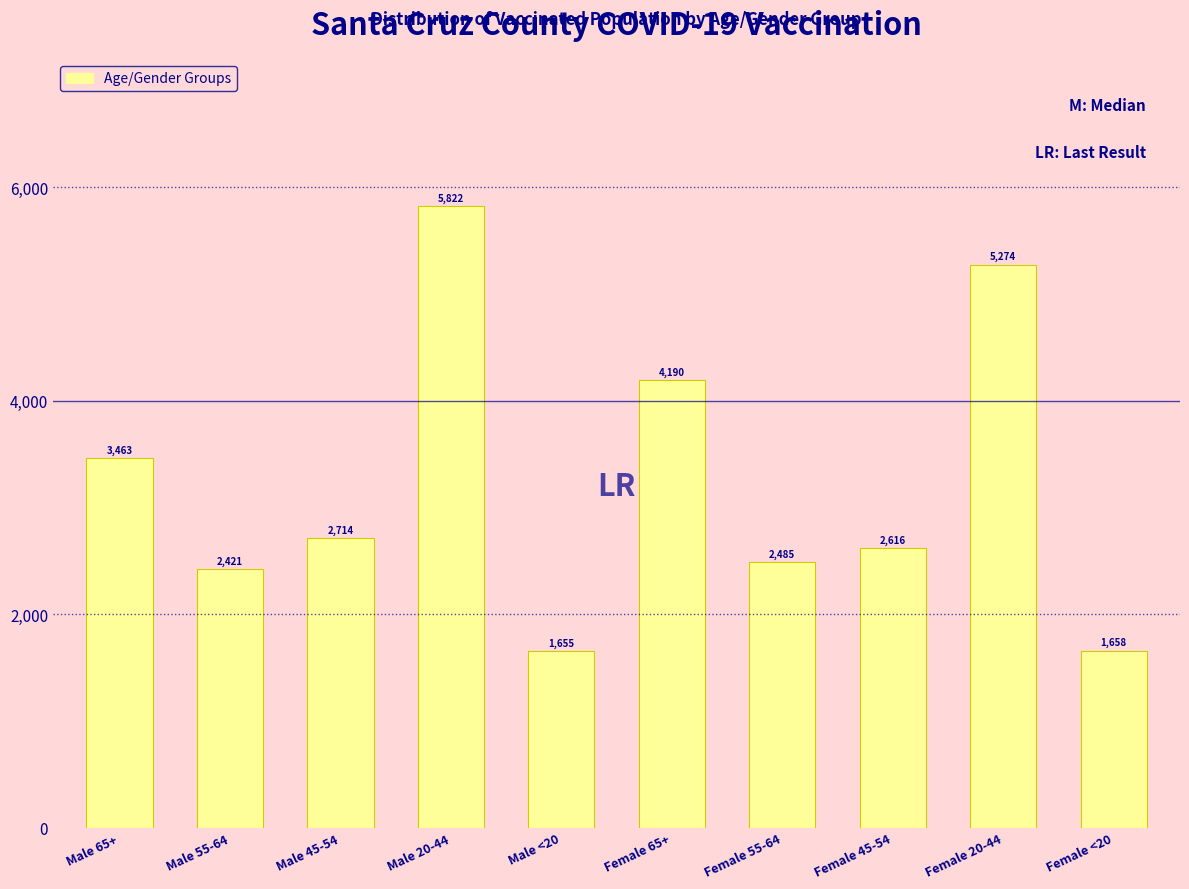

Reading left to right, transcribe all the data shown in this chart.

Male 65+=3463	Male 55-64=2421	Male 45-54=2714	Male 20-44=5822	Male <20=1655	Female 65+=4190	Female 55-64=2485	Female 45-54=2616	Female 20-44=5274	Female <20=1658